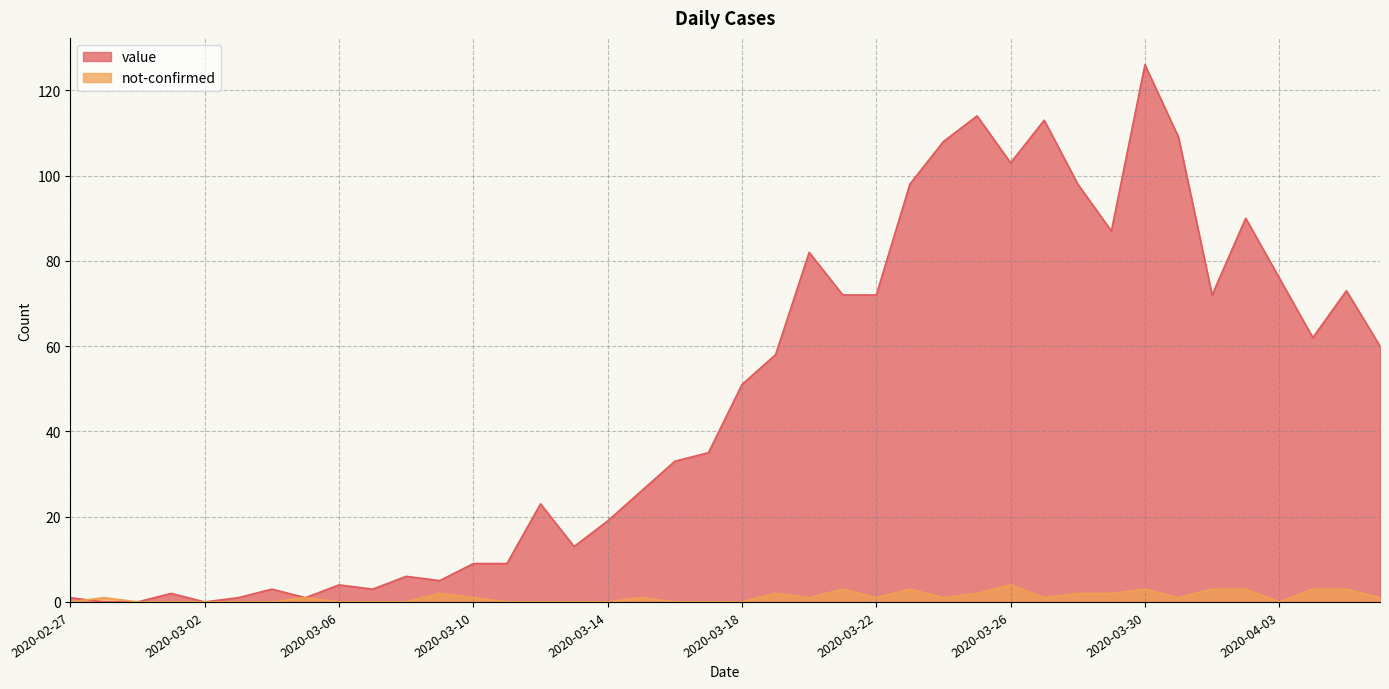

Rank the series by their average value, from highest to lowest.

value, not-confirmed